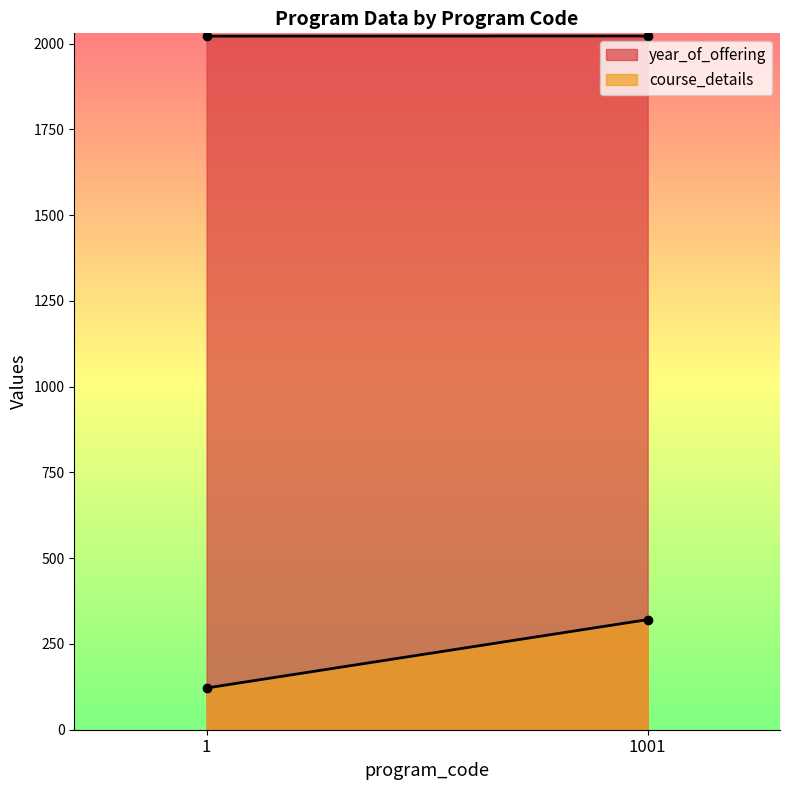

Does the chart display data point markers on the line(s)?

No